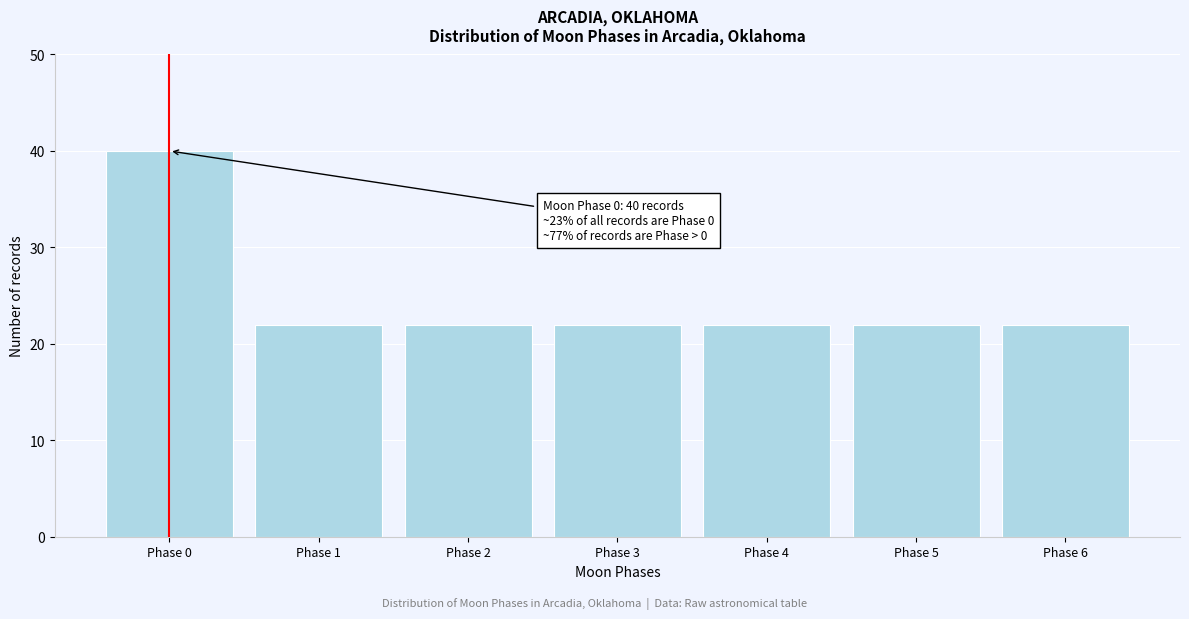

Reading left to right, list all the values displayed in this chart.

40	22	22	22	22	22	22